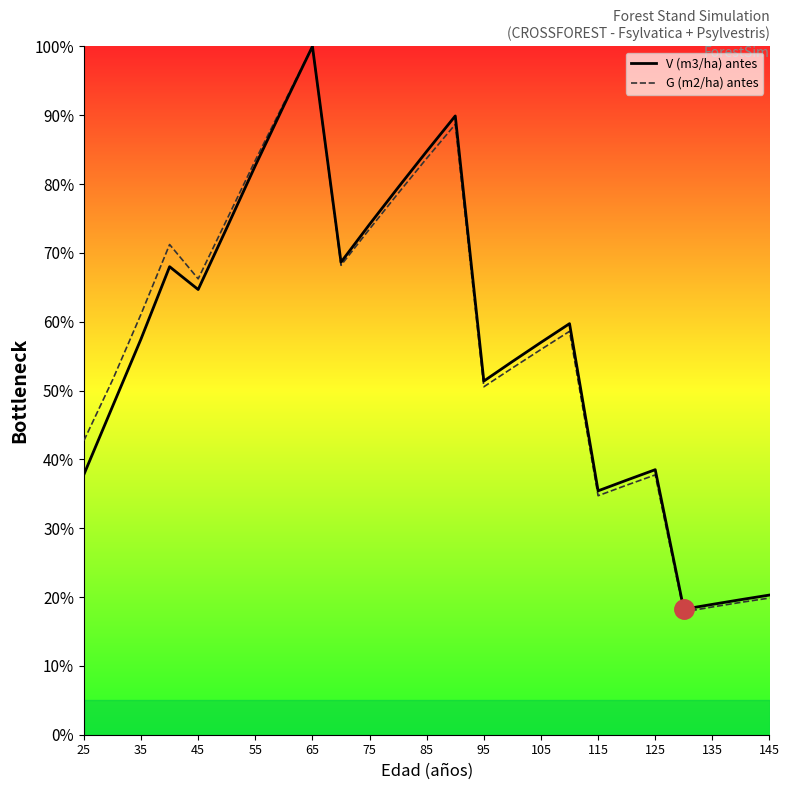

Reading left to right, what are all the values shown in this chart?

V (m3/ha) antes: 37.8	47.7	57.5	68.0	64.7	73.6	82.7	91.4	100.0	68.6	74.2	79.5	84.8	89.9	51.4	54.2	57.0	59.7	35.4	37.0	38.5	18.2	18.9	19.6	20.3
G (m2/ha) antes: 42.7	51.5	61.1	71.2	66.2	74.8	83.5	91.8	100.0	68.2	73.5	78.7	83.7	88.7	50.6	53.3	56.0	58.6	34.7	36.3	37.7	17.8	18.6	19.2	19.9